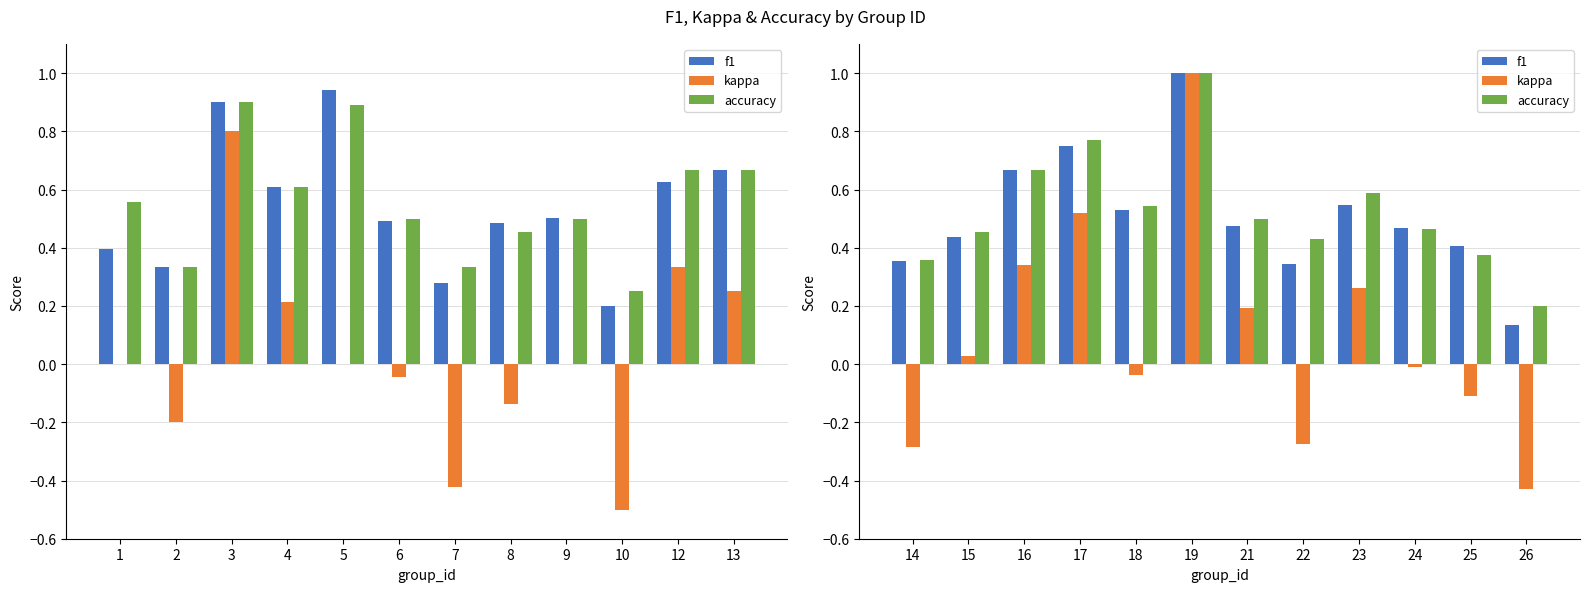

What is the value of the f1 bar at the 9th from the left?

0.5